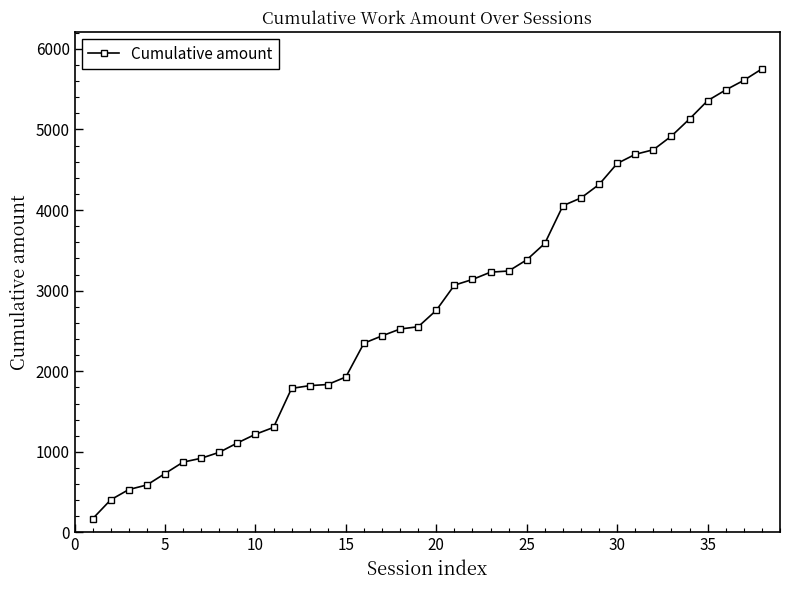

What is the average value?

2823.7